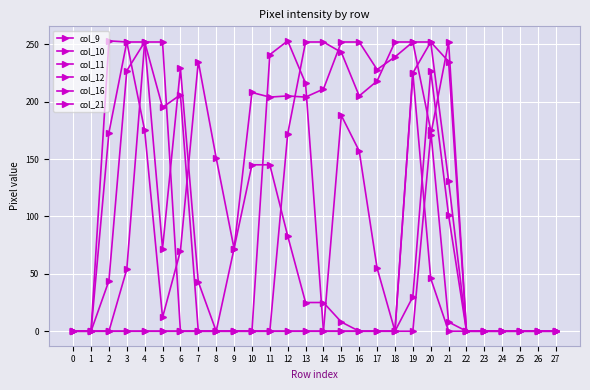

What is the maximum value shown in the chart?

253